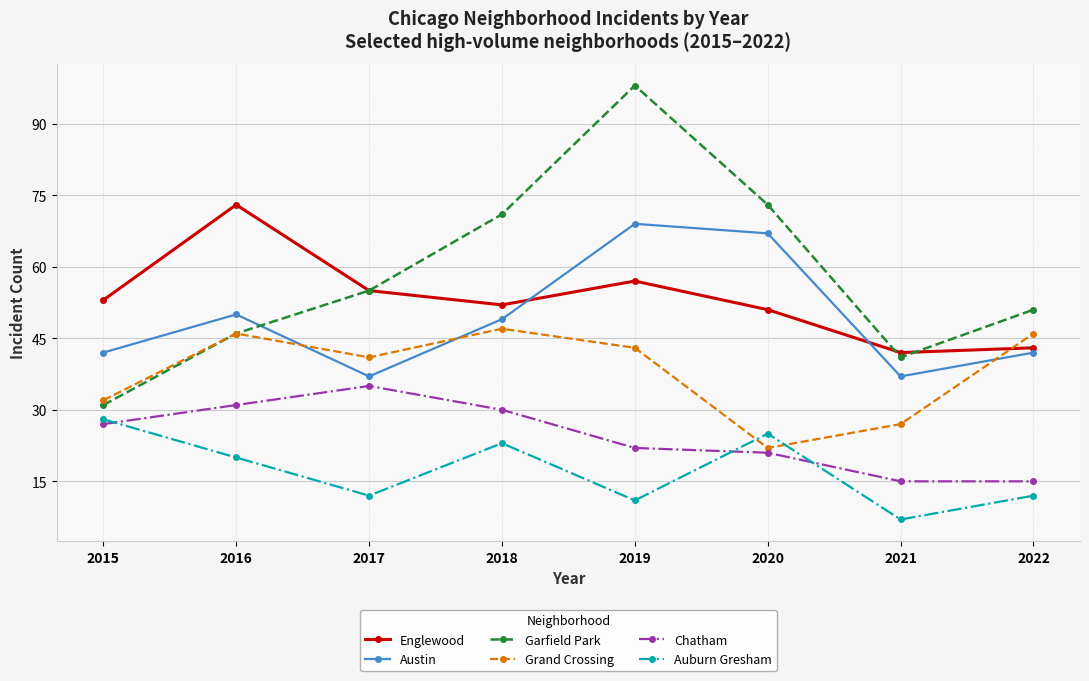

Where does the Grand Crossing series first go above 43?

2016